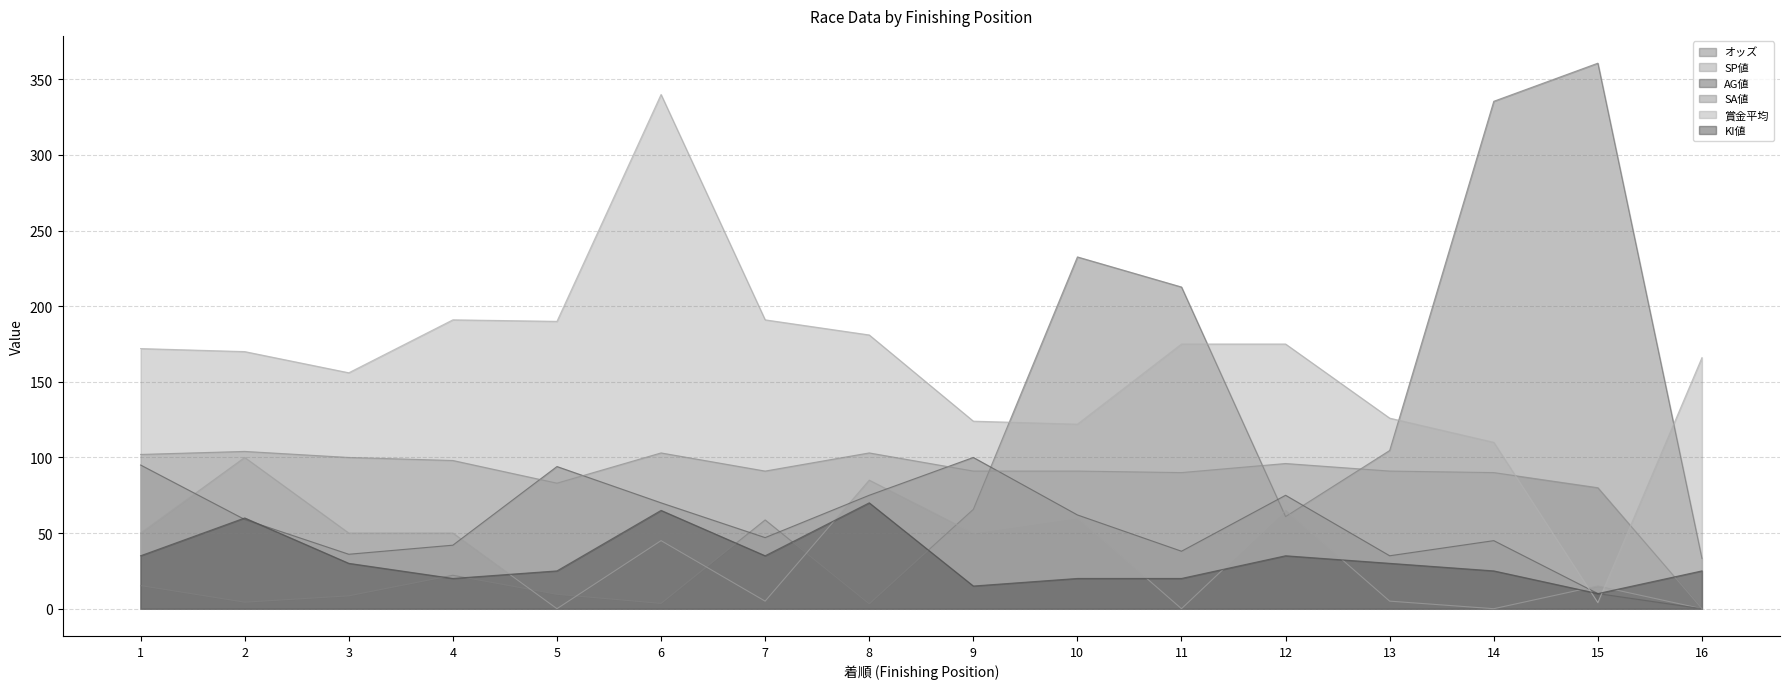

How many lines are shown in the chart?

6